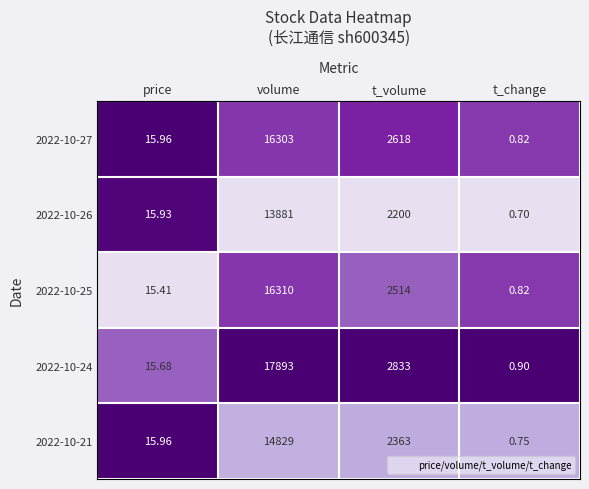

Between price and t_change, which series saw the biggest shift?

2022-10-26